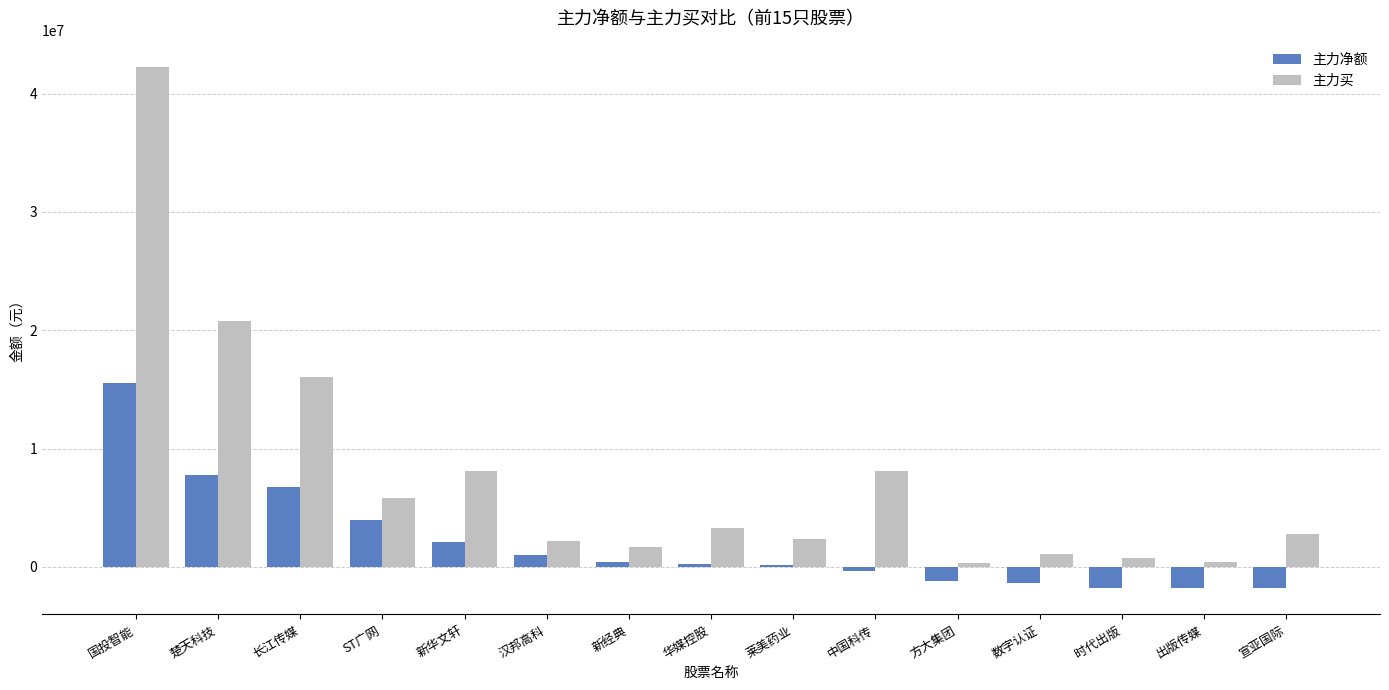

The 主力买 series shows 65509107 at 国投智能. True or false?

False